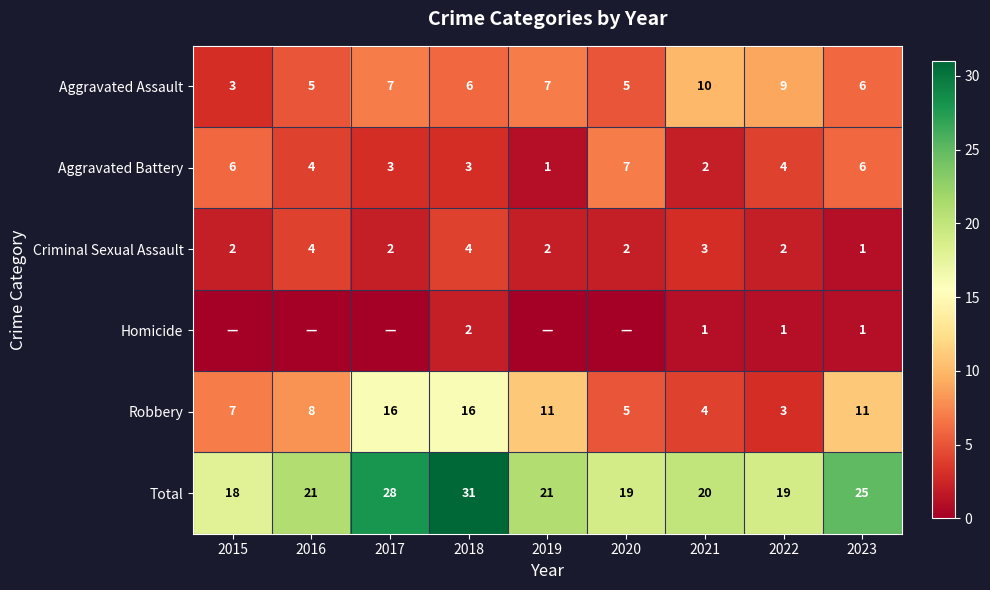

What is the sum of all Total values?

202